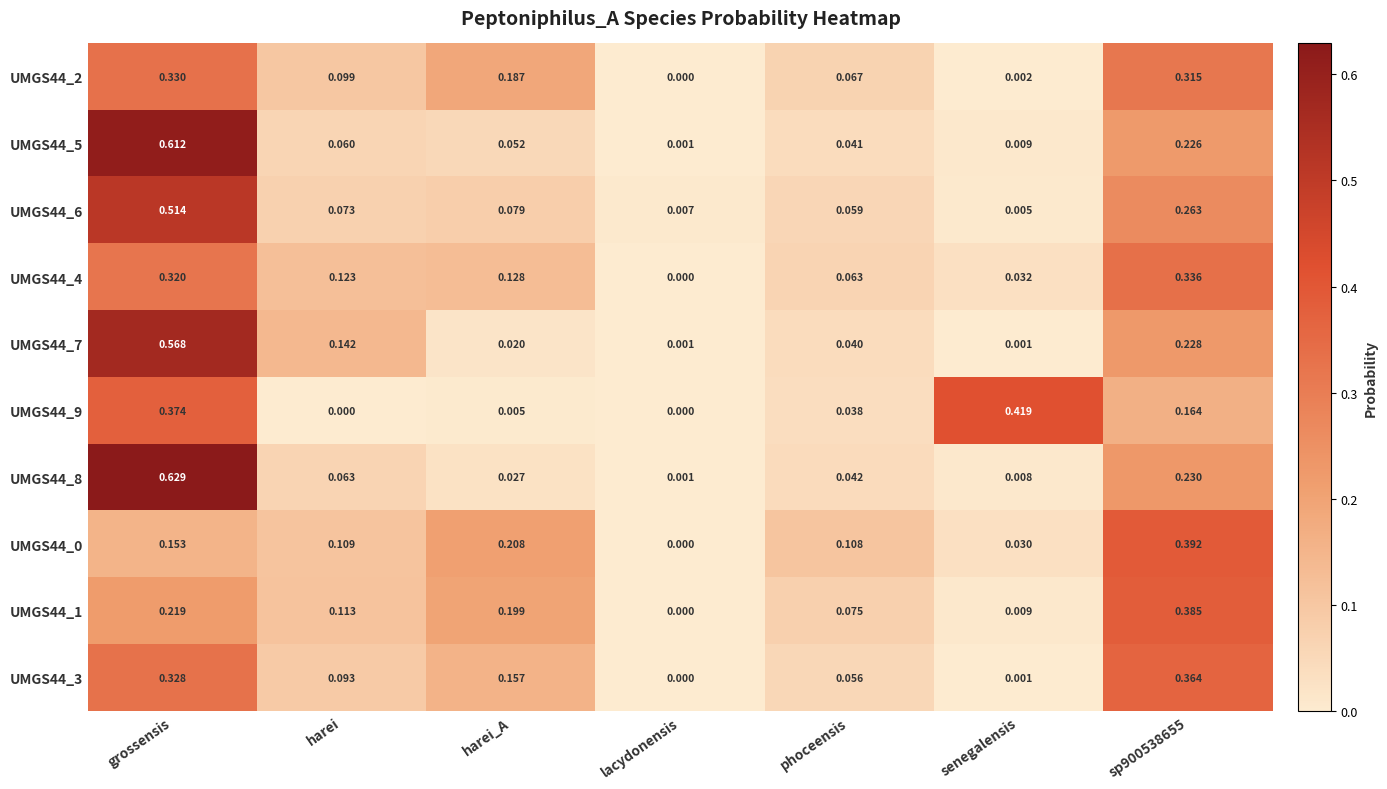

At which category is the sum across all series the highest?

grossensis